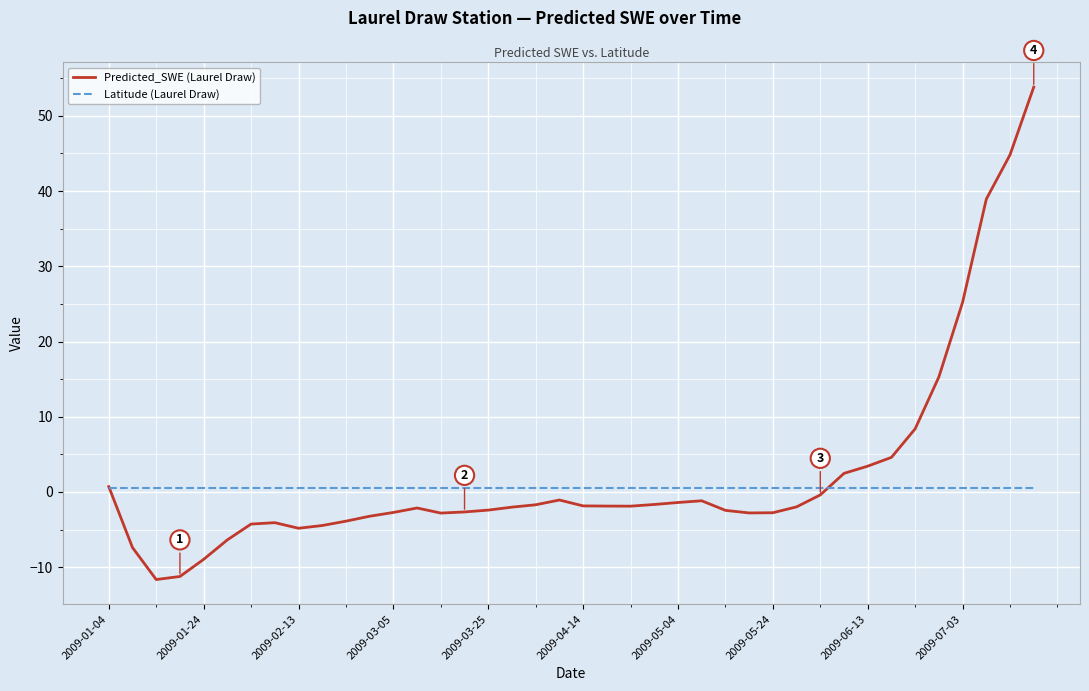

Which series has the largest range (max minus min)?

Predicted_SWE (Laurel Draw)